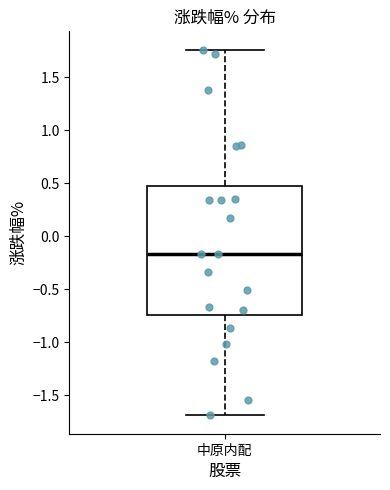

Where is the lower edge of the box for 中原内配 on the y-axis? The values are not printed on the chart, so give them approximately, as read against the axis.

-0.75